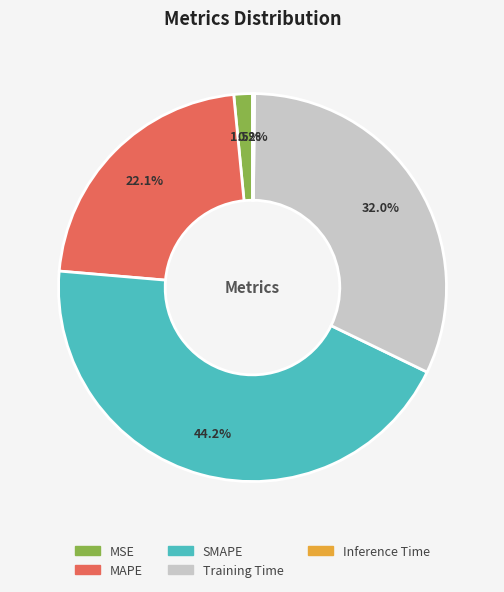

Which has a higher value, Training Time or SMAPE?

SMAPE